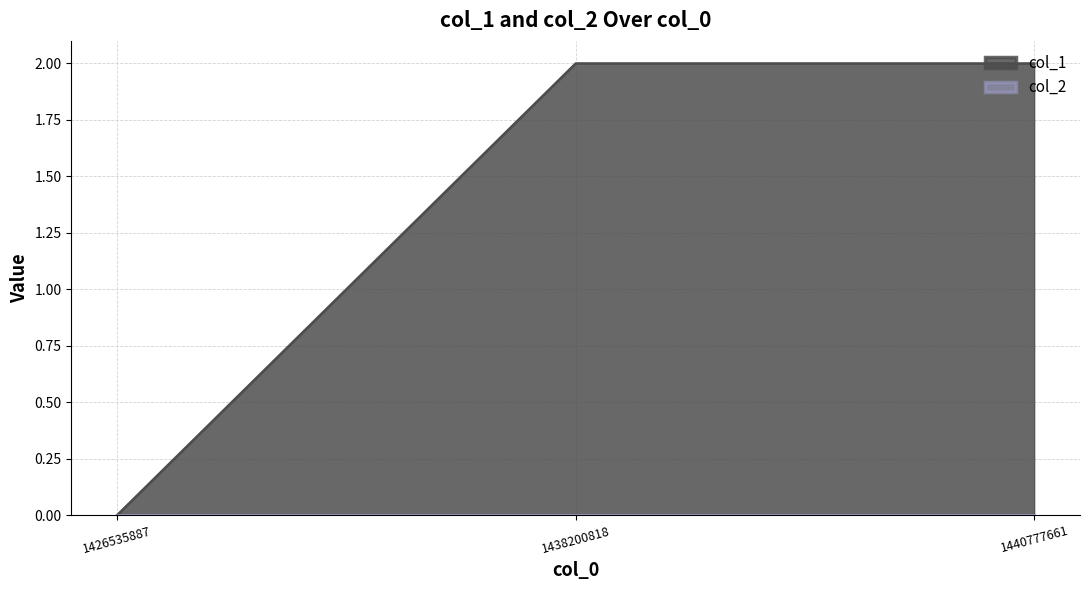

Rank the categories by value from lowest to highest.

1426535887, 1438200818, 1440777661